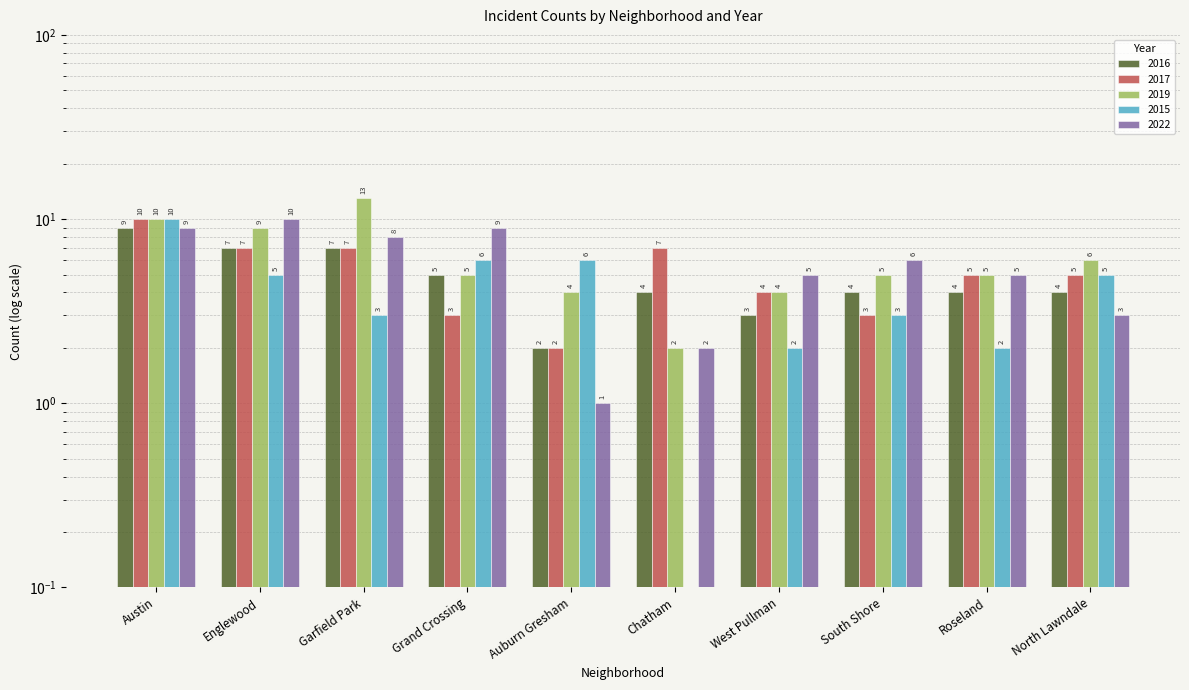

What is the sum of the 2017 values at West Pullman and Englewood?

11.0